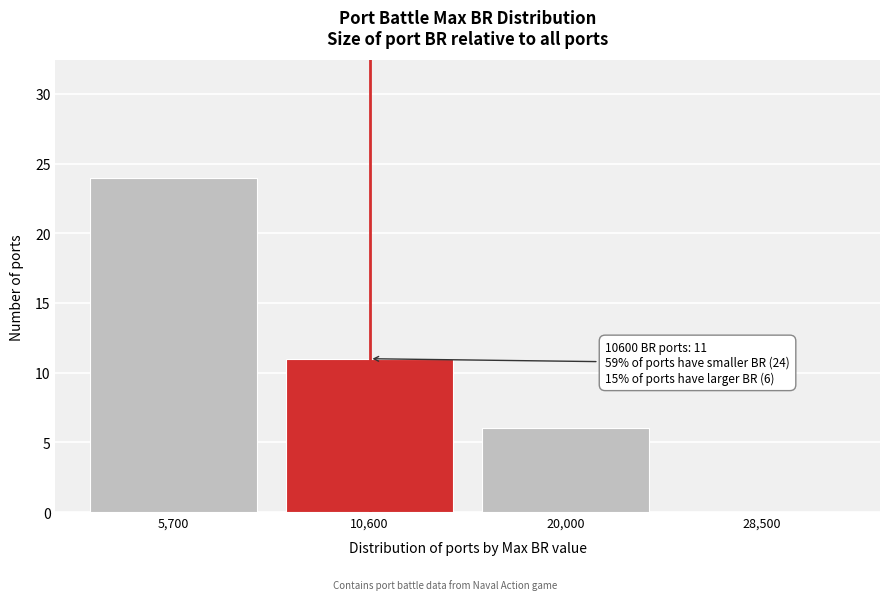

Reading right to left, extract all data points from this chart.

28,500=0	20,000=6	10,600=11	5,700=24